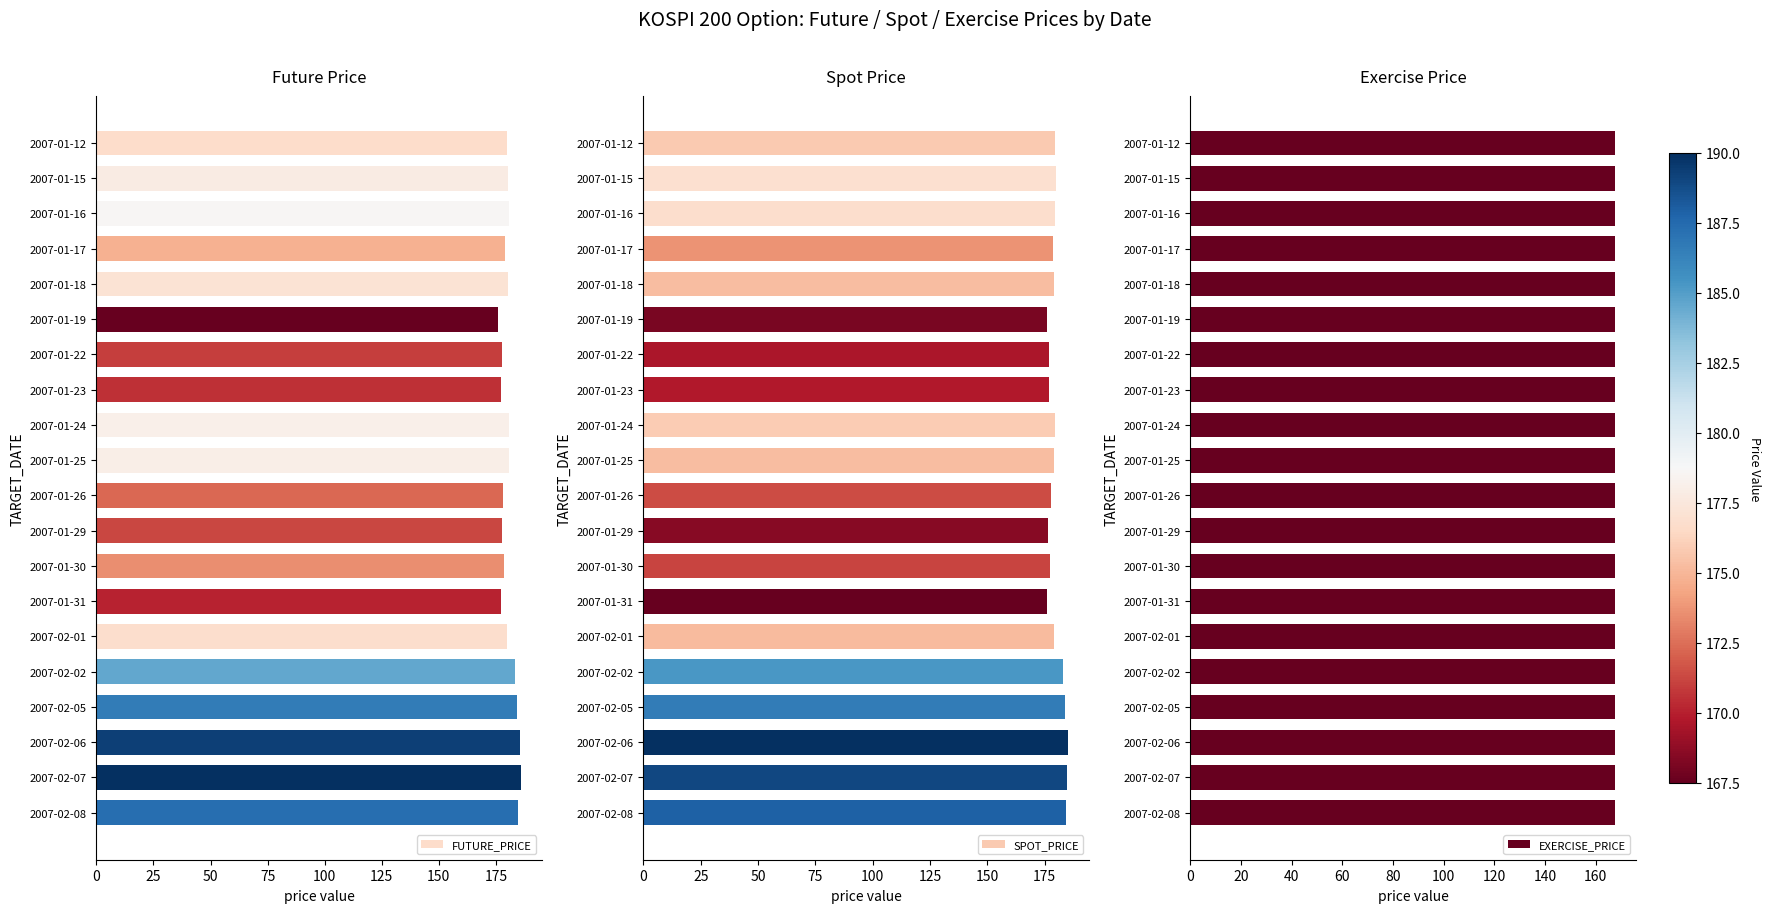

Which series has the widest spread of values?

FUTURE_PRICE